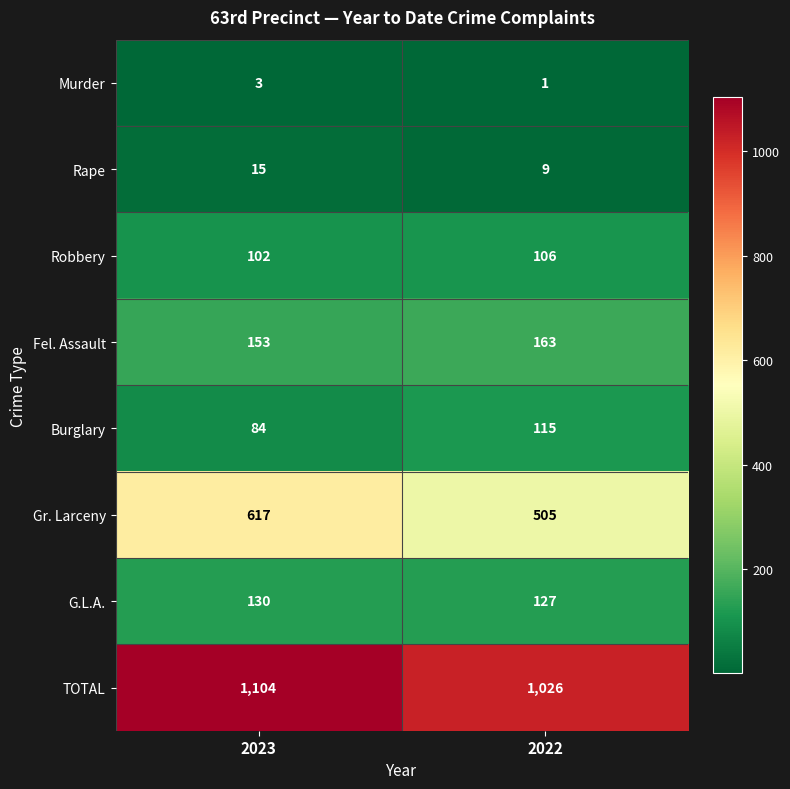

What is the sum of the Gr. Larceny values at 2022 and 2023?

1122